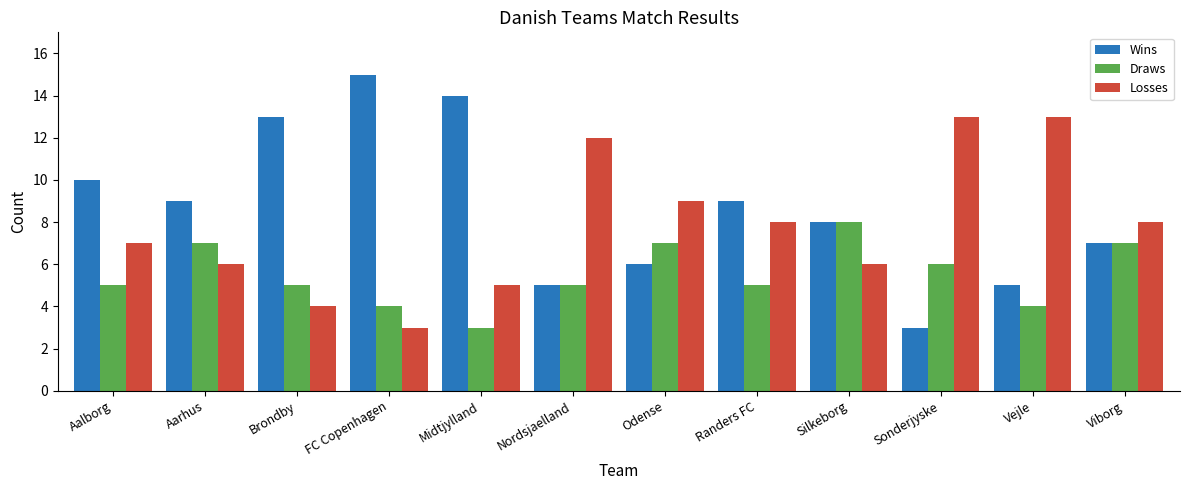

How many groups of bars are there?

12